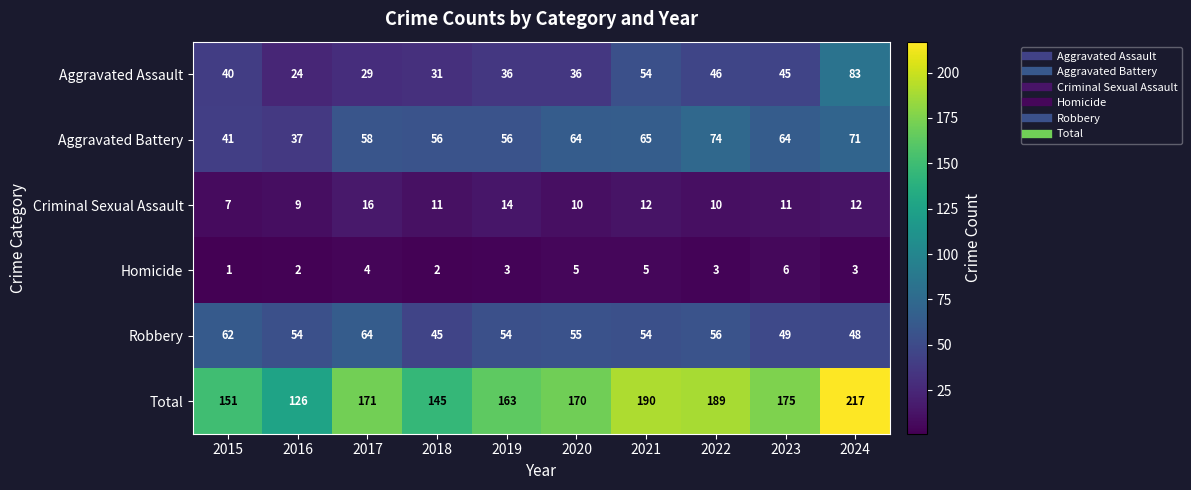

Is it true that Aggravated Battery equals 94 at 2023?

False